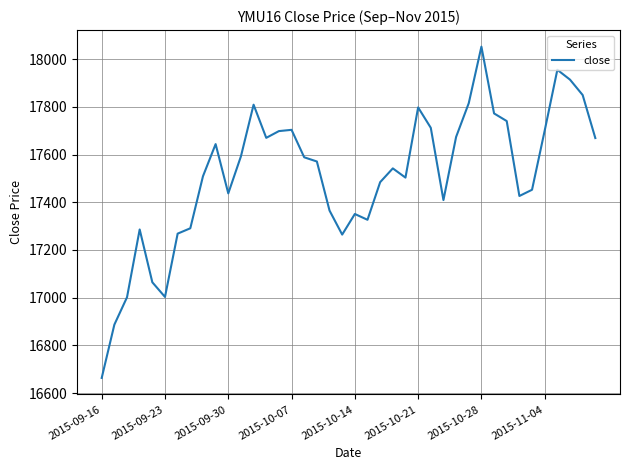

What is the greatest value displayed?

18051.9